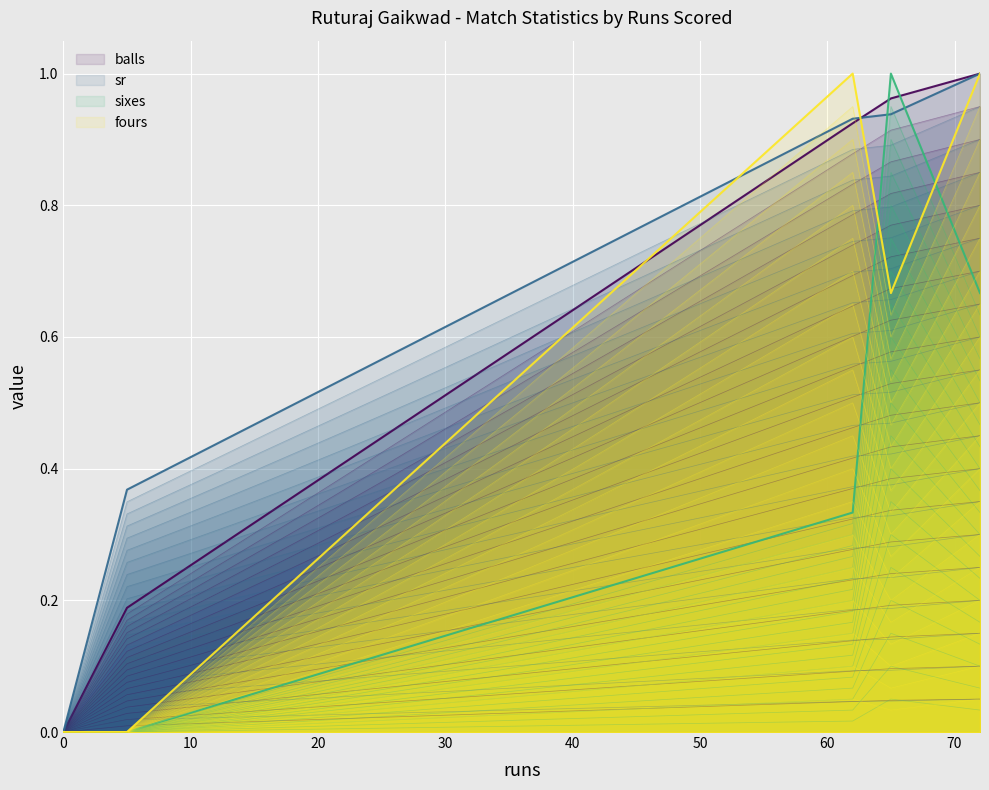

The value of sr at 0 is 0.0. True or false?

True